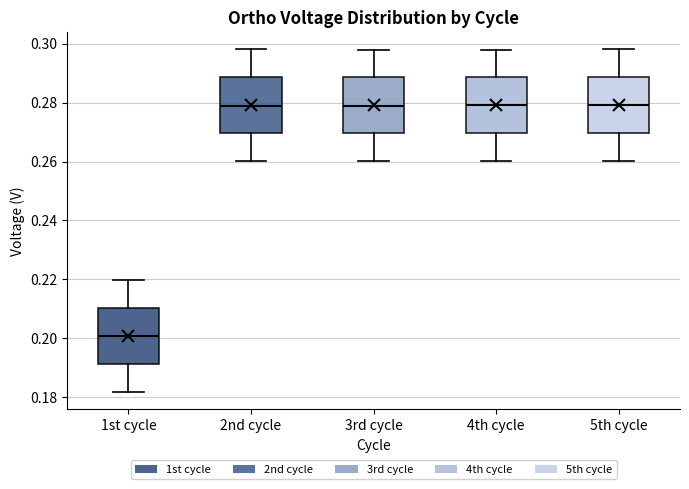

Reading left to right, transcribe this box plot: for each box, give where its median line is, the range the box spans, and where its two whiskers end, as read against the y-axis. The values are not printed on the chart, so give them approximately, as read against the axis.

1st cycle: median 0.200, box 0.192 to 0.210, whiskers 0.182 to 0.220
2nd cycle: median 0.280, box 0.270 to 0.288, whiskers 0.260 to 0.298
3rd cycle: median 0.280, box 0.270 to 0.288, whiskers 0.260 to 0.298
4th cycle: median 0.280, box 0.270 to 0.288, whiskers 0.260 to 0.298
5th cycle: median 0.280, box 0.270 to 0.288, whiskers 0.260 to 0.298